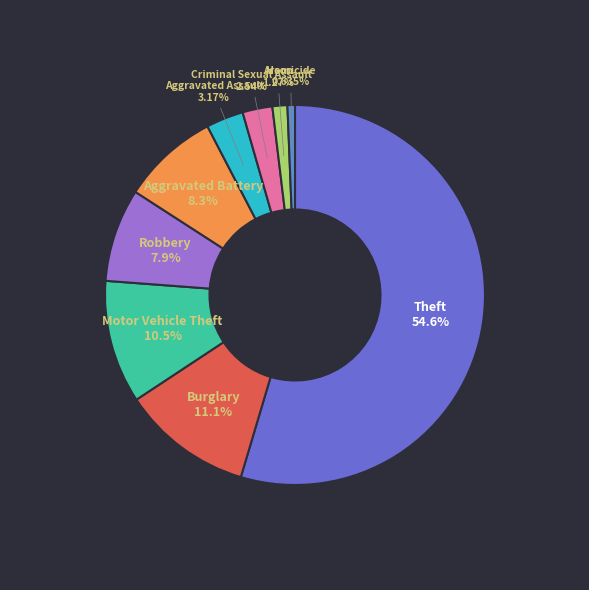

Is there a majority slice in this chart?

Yes